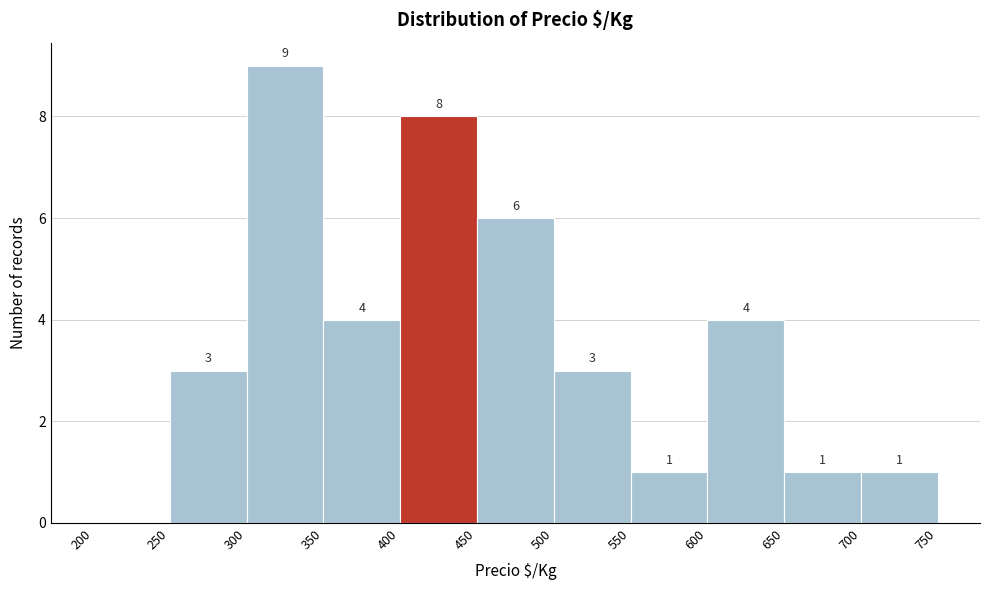

Which range on the x-axis has the tallest bar?

300 to 350